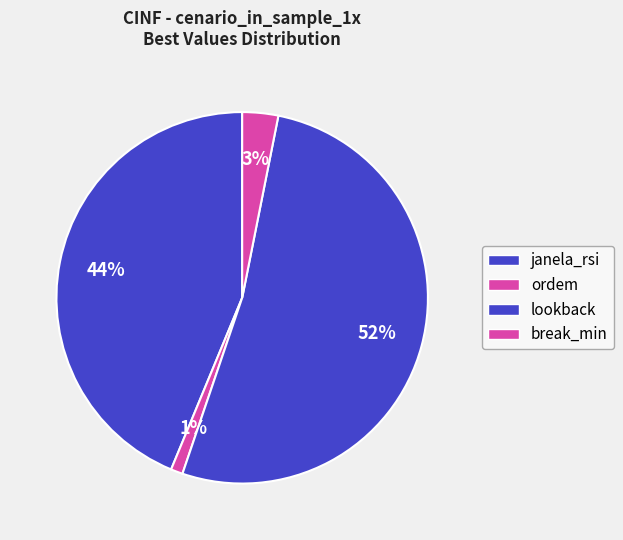

How many segments does this pie chart have?

4